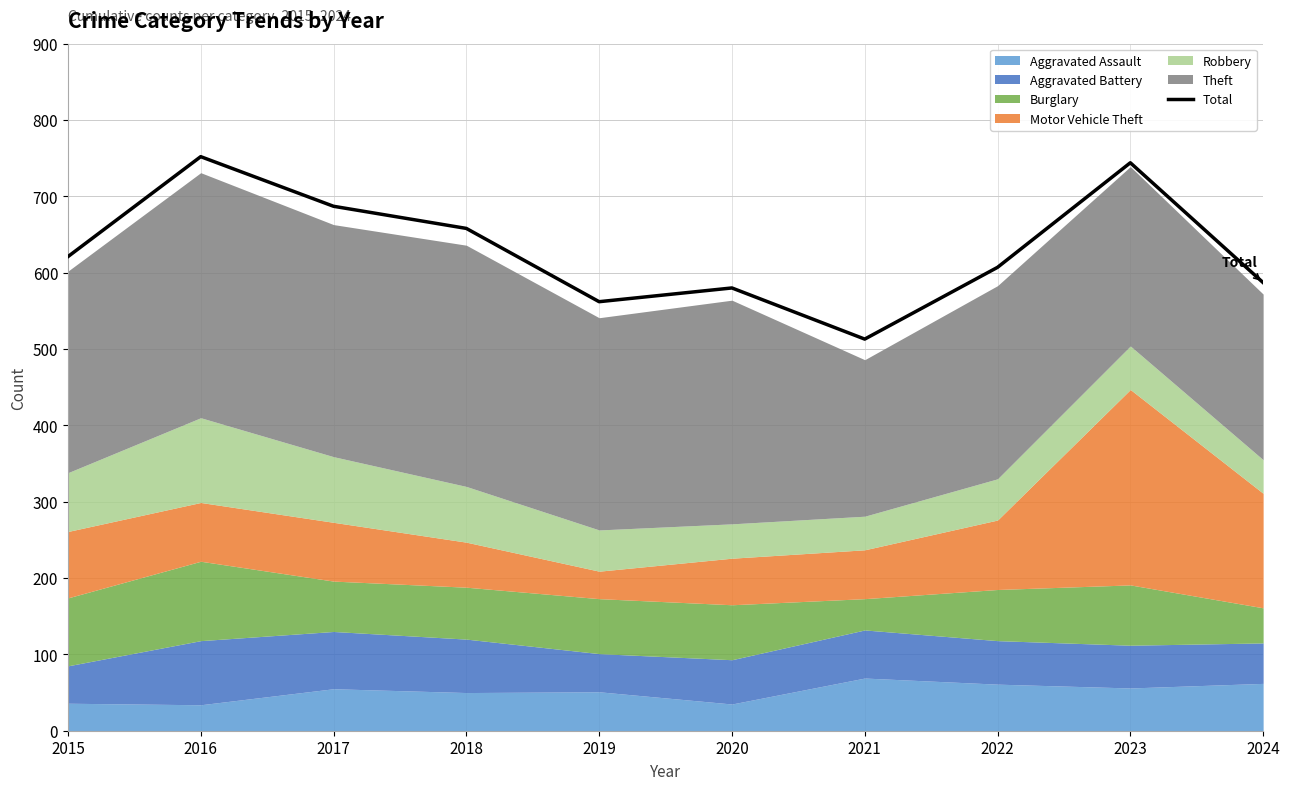

How many data points are less than 621?

5